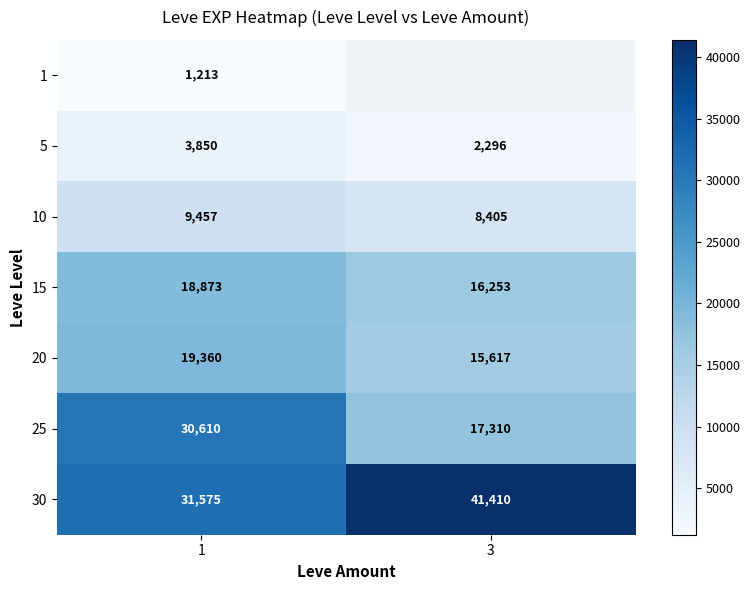

Which category has the lowest value across all series?

1